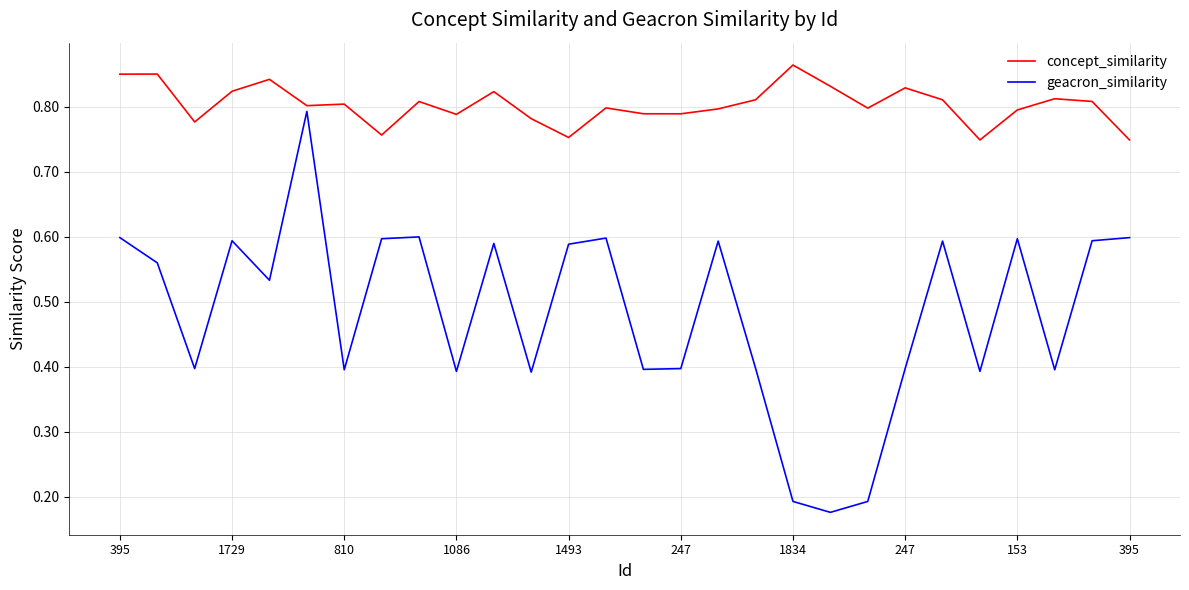

List the series in order of their peak value, lowest first.

geacron_similarity, concept_similarity